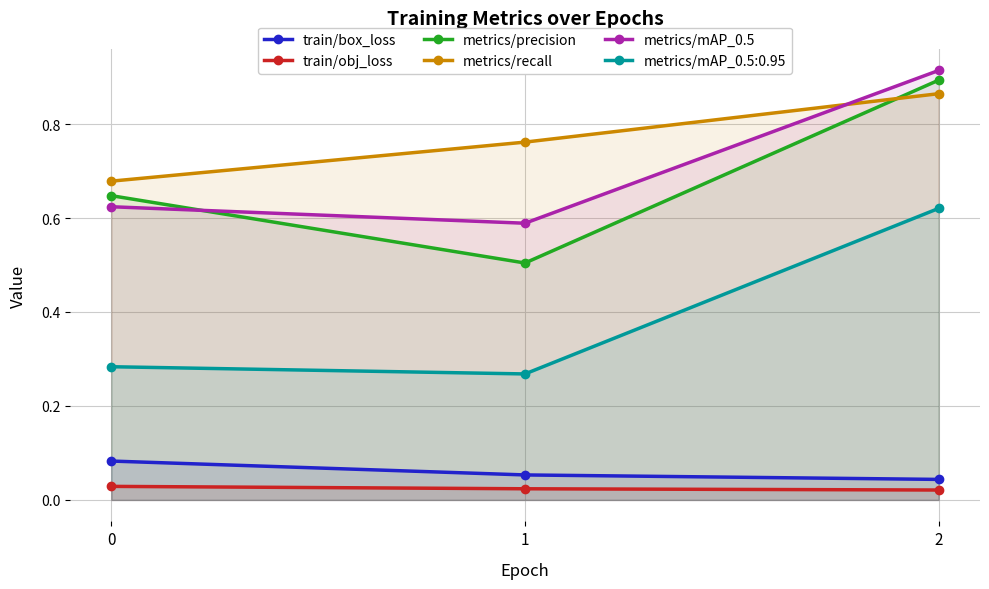

List the series in order of their peak value, lowest first.

train/obj_loss, train/box_loss, metrics/mAP_0.5:0.95, metrics/recall, metrics/precision, metrics/mAP_0.5